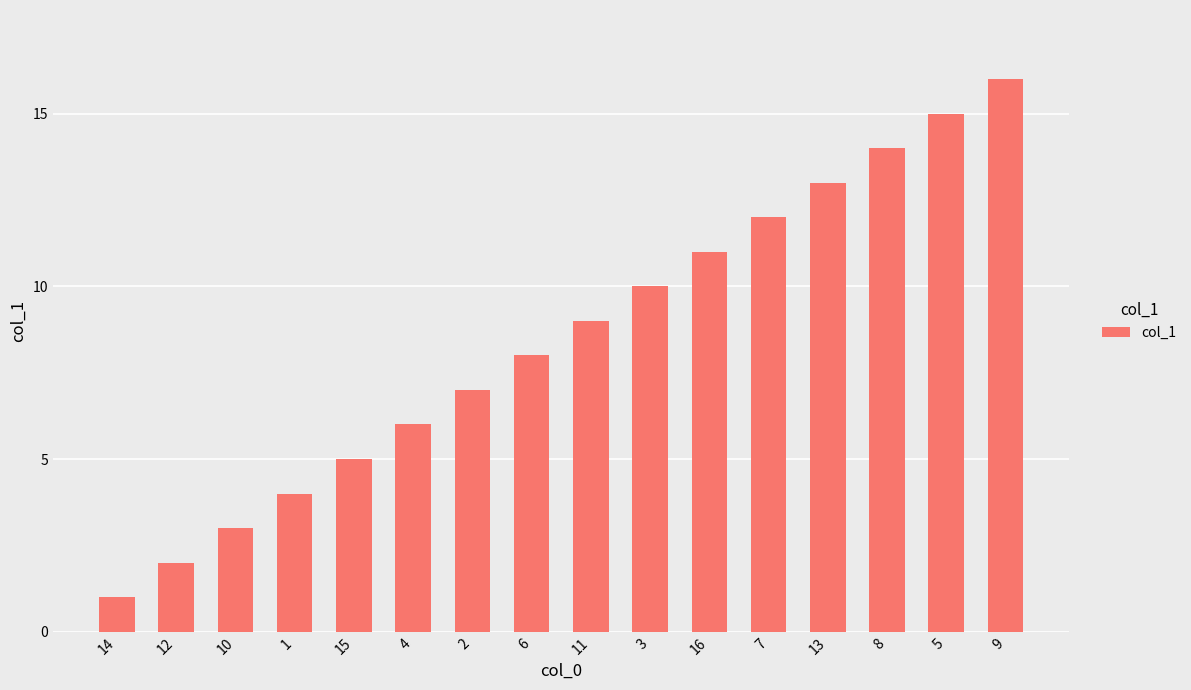

Rank the categories by value from lowest to highest.

14, 12, 10, 1, 15, 4, 2, 6, 11, 3, 16, 7, 13, 8, 5, 9